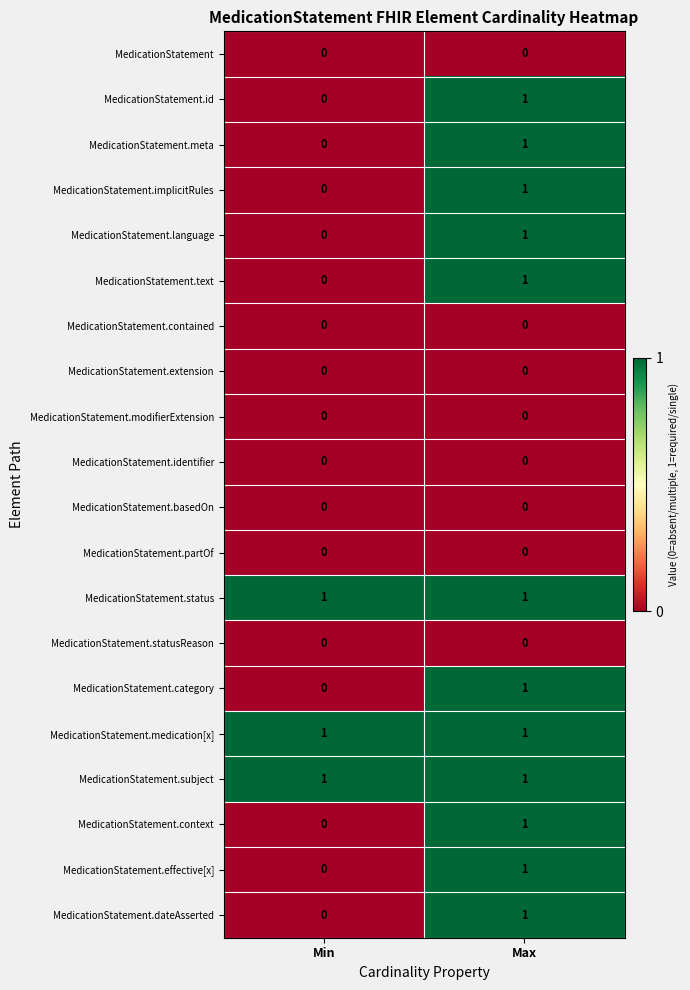

The value of MedicationStatement.language at Min is 0. True or false?

True